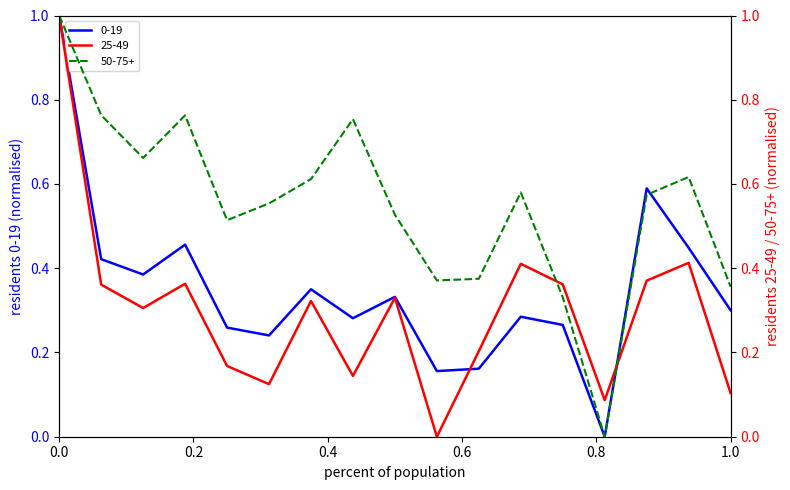

True or false: 50-75+ has more than 0 interior local peaks.

True